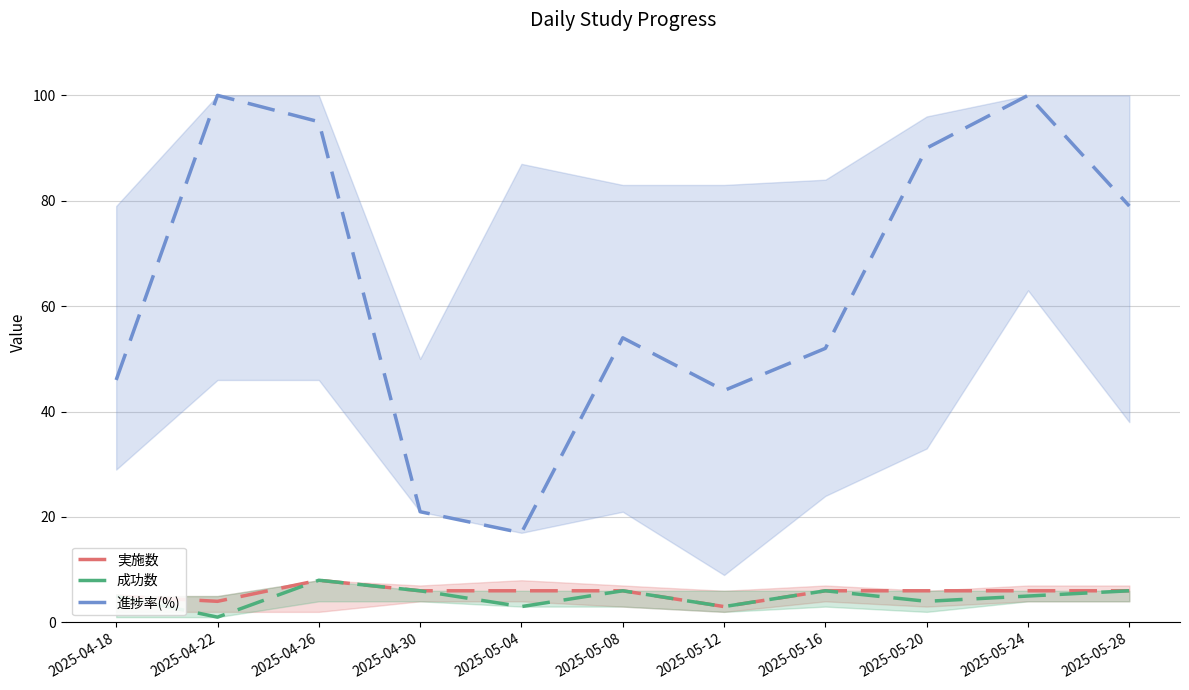

Between 2025-04-30 and 2025-05-16, which series saw the biggest shift?

進捗率(%)